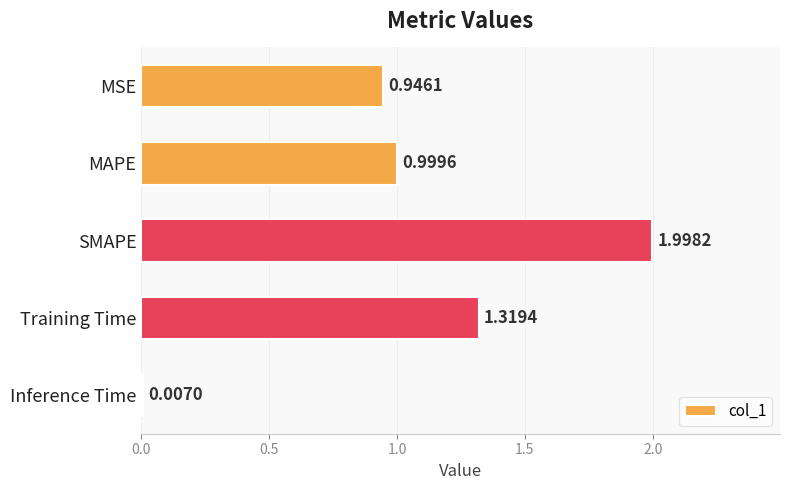

What is the sum of the values at SMAPE and Training Time?

3.3